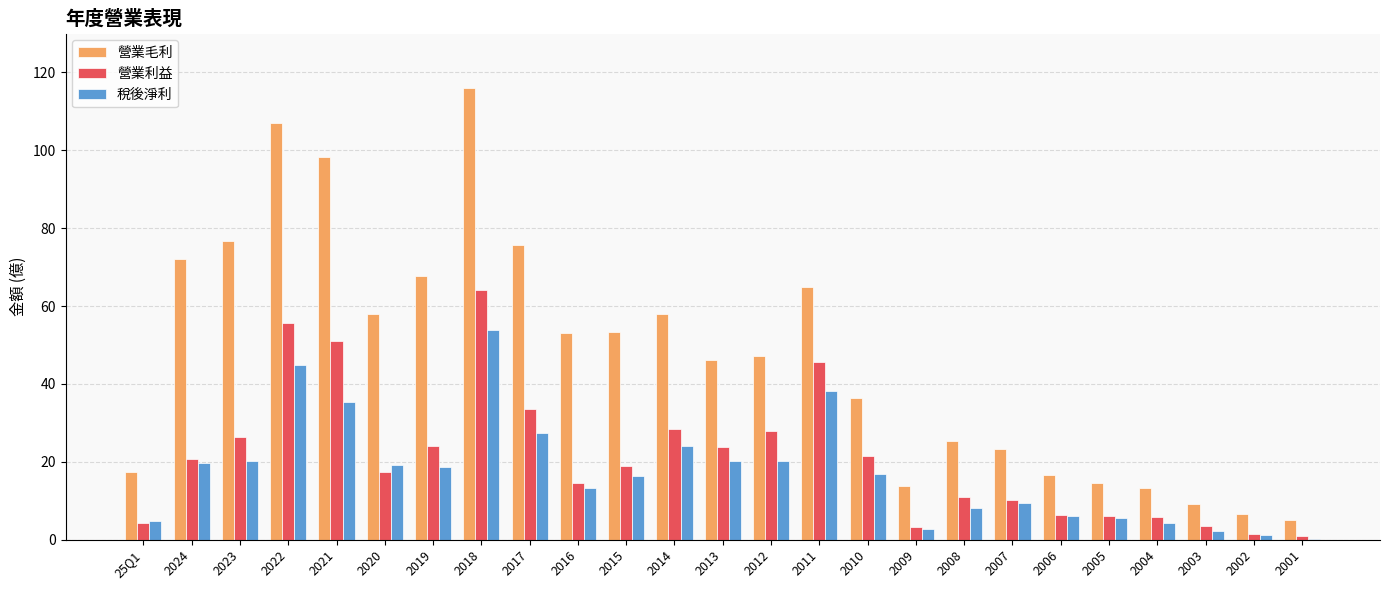

At which category is the sum across all series the highest?

2018